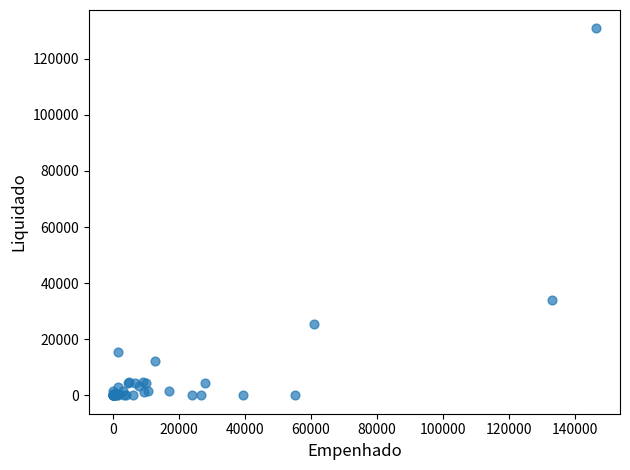

What Y value in the scatter plot is closest to 65414?

34094.1